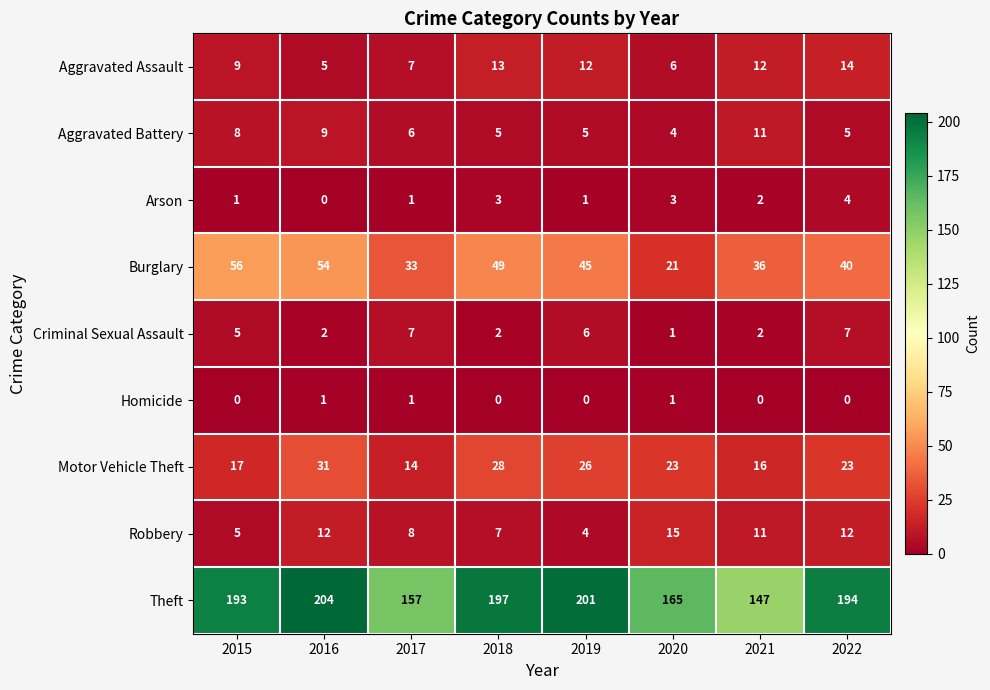

List the series in order of their peak value, lowest first.

Homicide, Arson, Criminal Sexual Assault, Aggravated Battery, Aggravated Assault, Robbery, Motor Vehicle Theft, Burglary, Theft